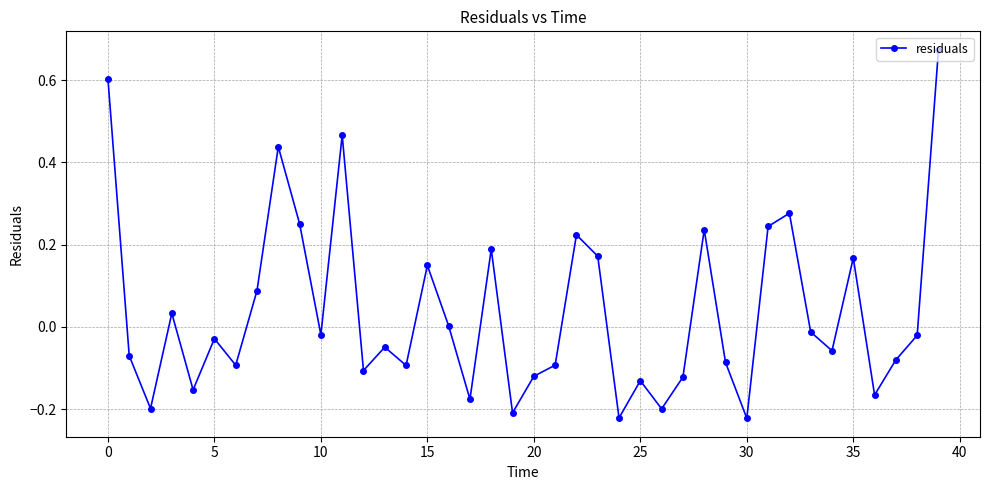

True or false: there are more than 0 points higher than both neighbors.

True